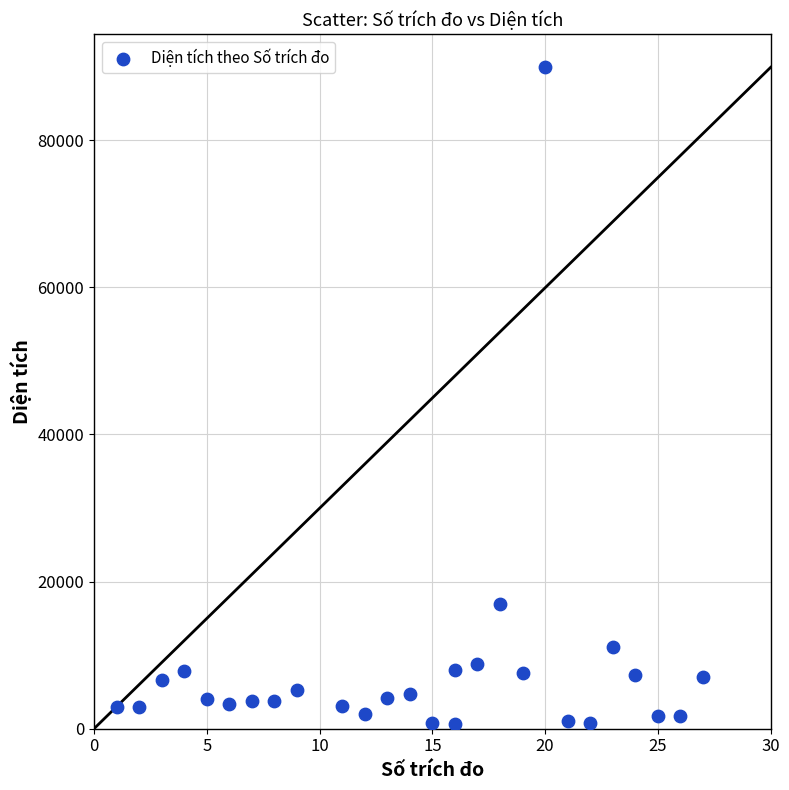

What Y value in the scatter plot is closest to 45299?

16909.6